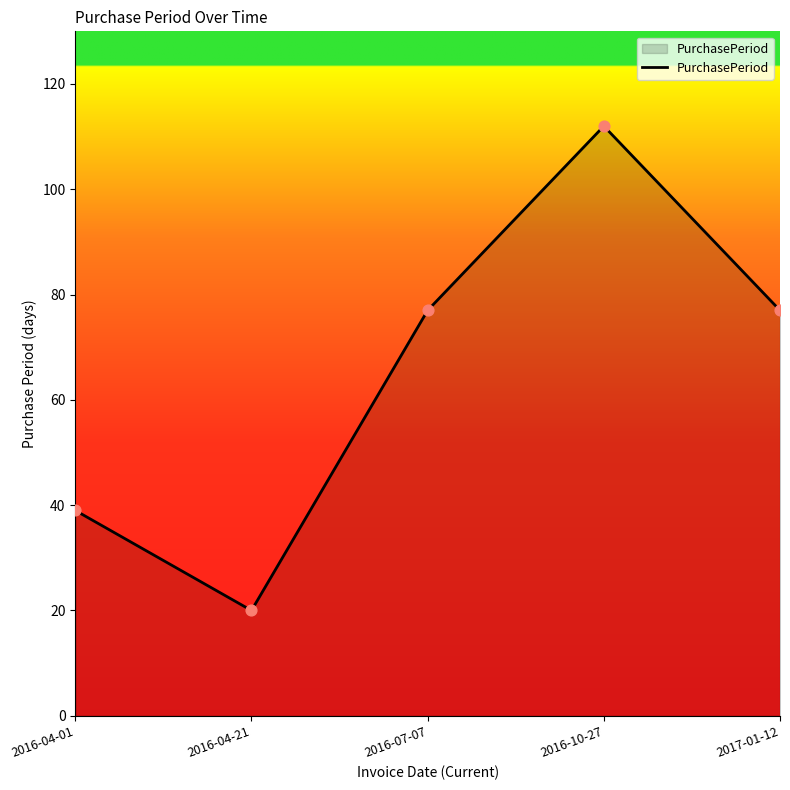

What is the change in value from 2016-04-01 to 2016-10-27?

+73